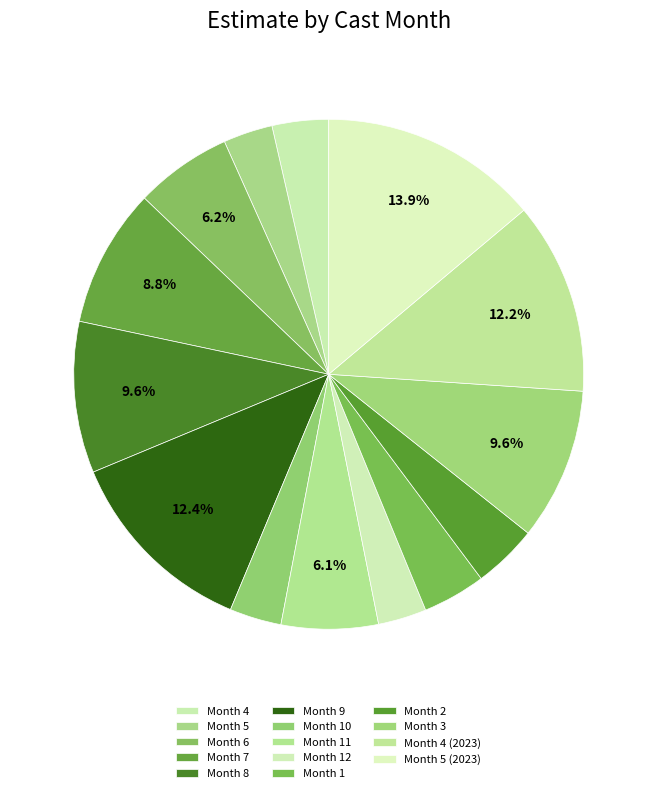

How many slices are in this pie chart?

14